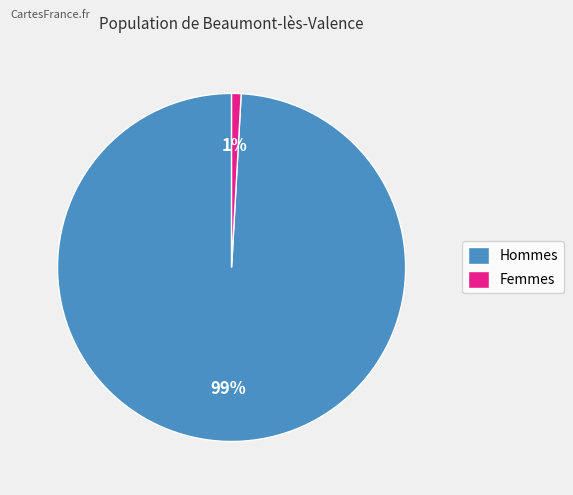

How many segments does this pie chart have?

2